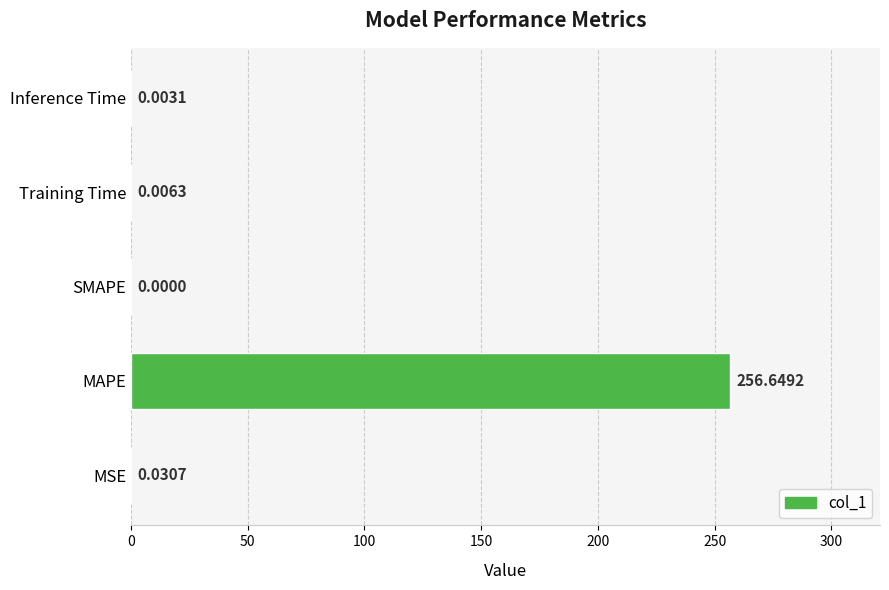

What is the maximum value shown in the chart?

256.6